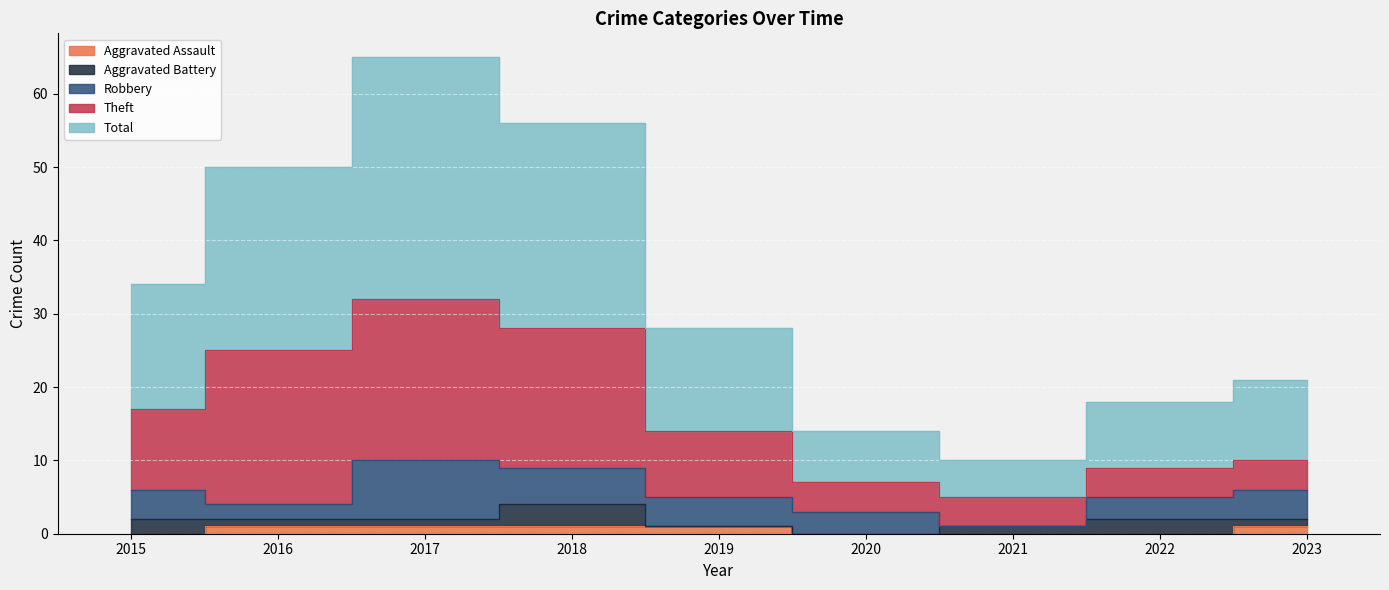

How many lines are shown in the chart?

5